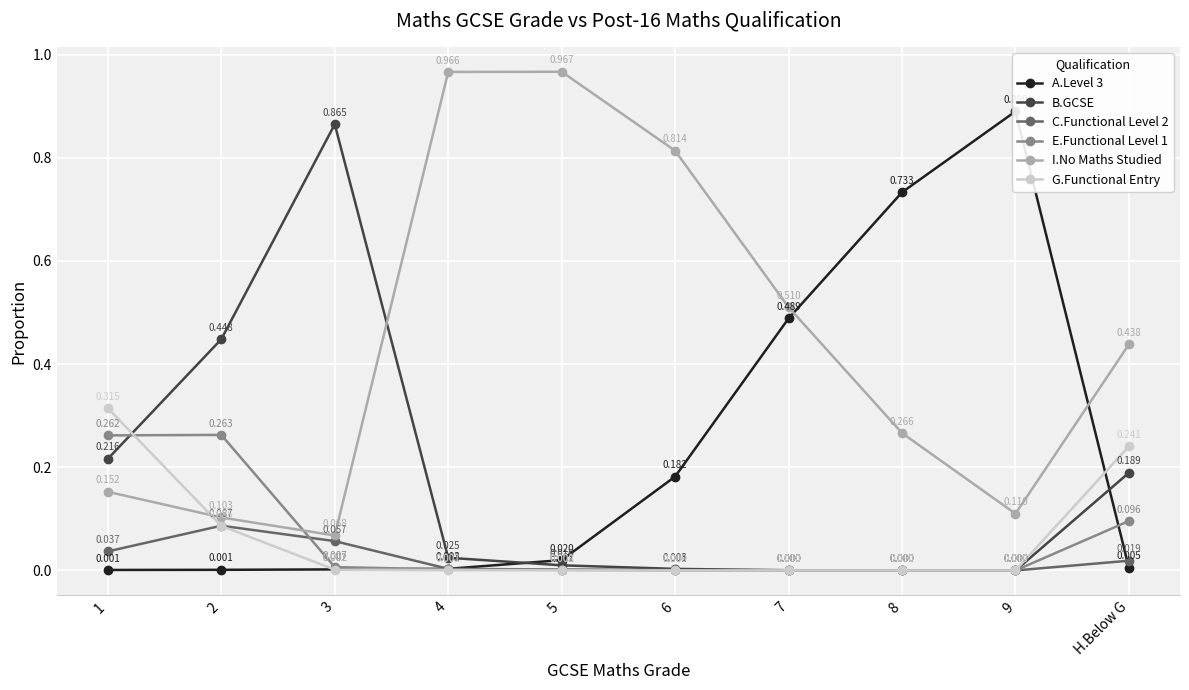

Rank the series at H.Below G from lowest to highest value.

A.Level 3, C.Functional Level 2, E.Functional Level 1, B.GCSE, G.Functional Entry, I.No Maths Studied